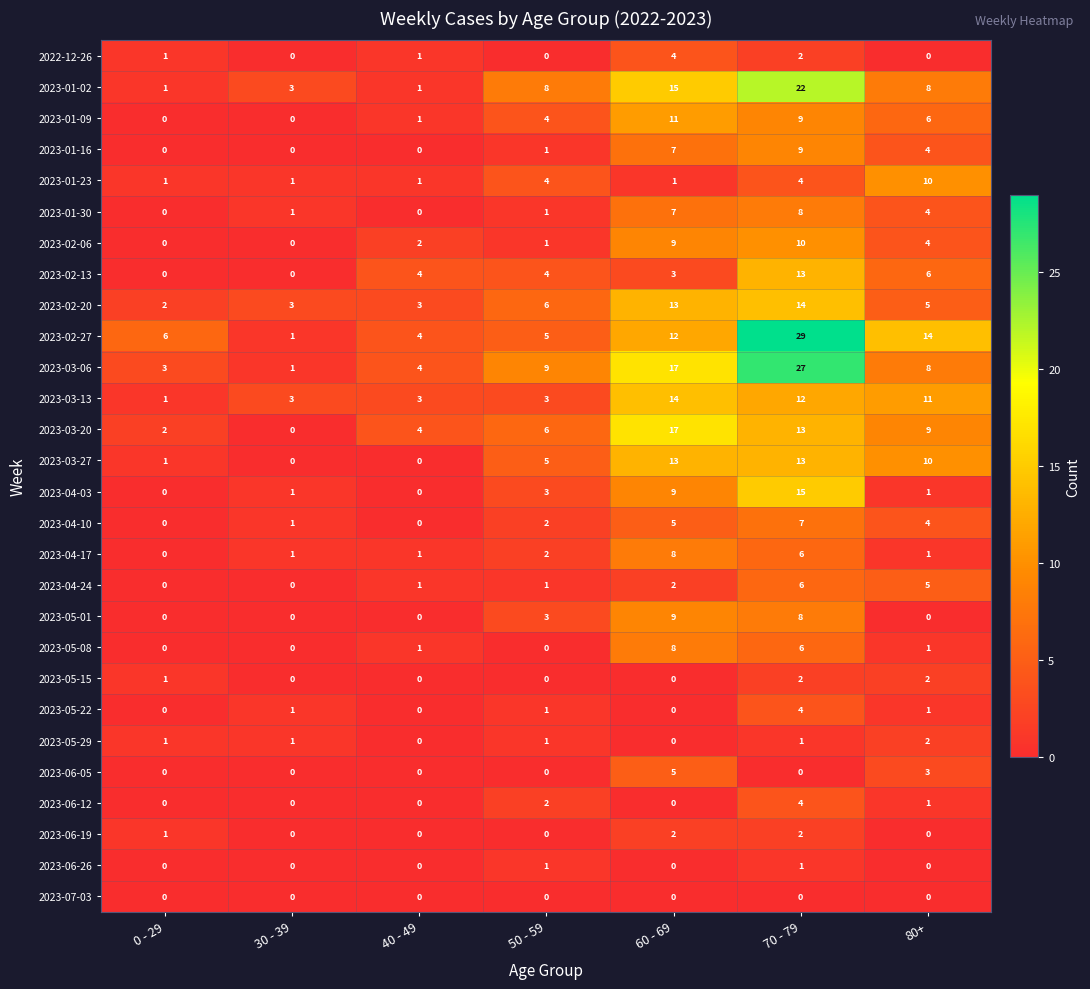

Which category has the highest value in the 2023-03-06 series?

70 - 79